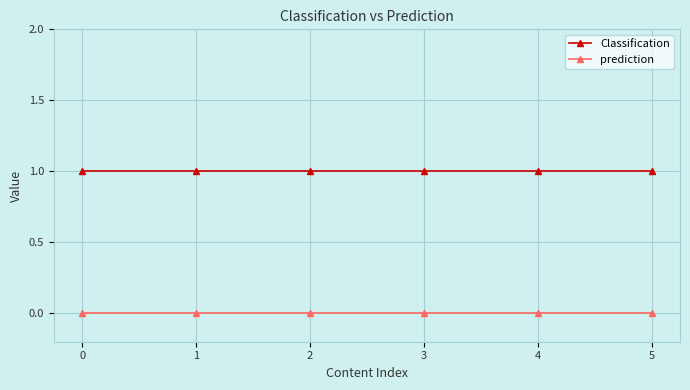

Rank the series by their maximum value, from highest to lowest.

Classification, prediction